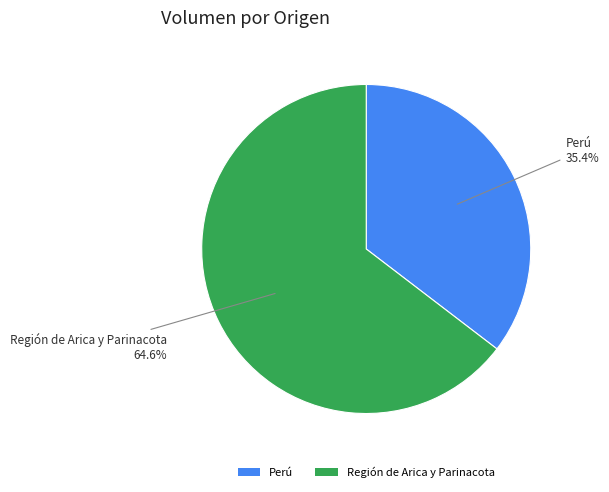

Does Región de Arica y Parinacota represent more than half of the total?

Yes